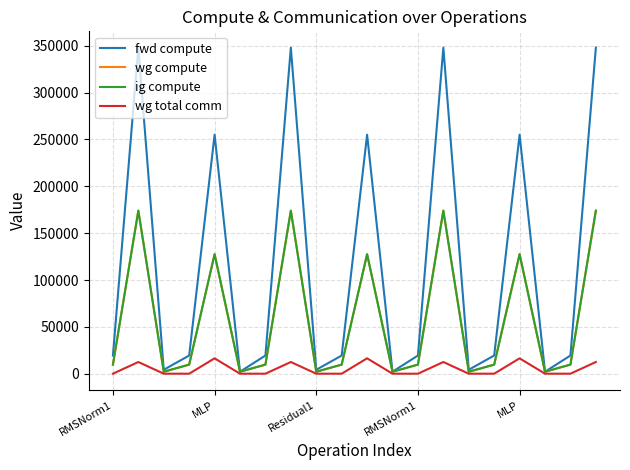

True or false: fwd compute has more than 1 interior local peaks.

True